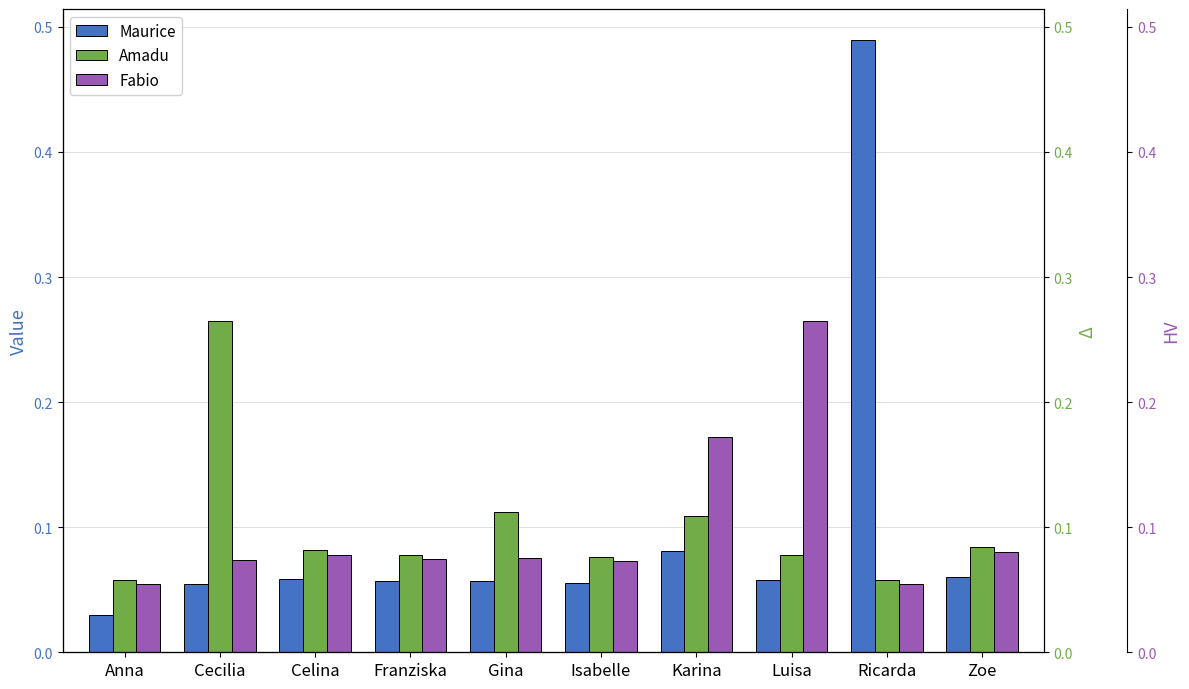

Which has a higher value, Luisa or Cecilia?

Luisa